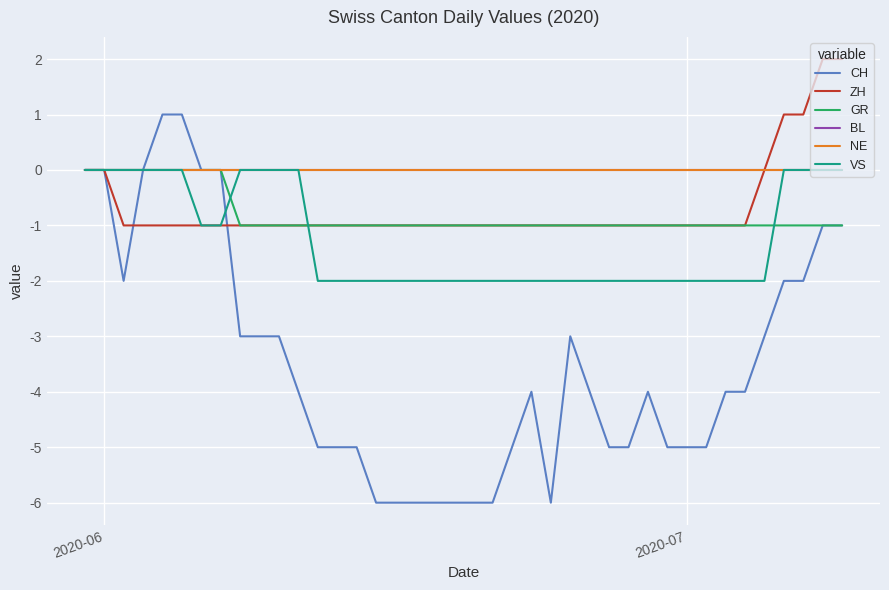

What is the maximum value shown in the chart?

2